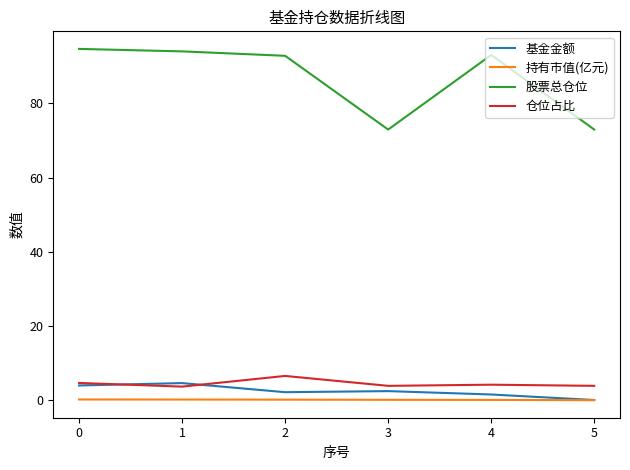

True or false: 股票总仓位 has a value of 48.8 at 0.

False